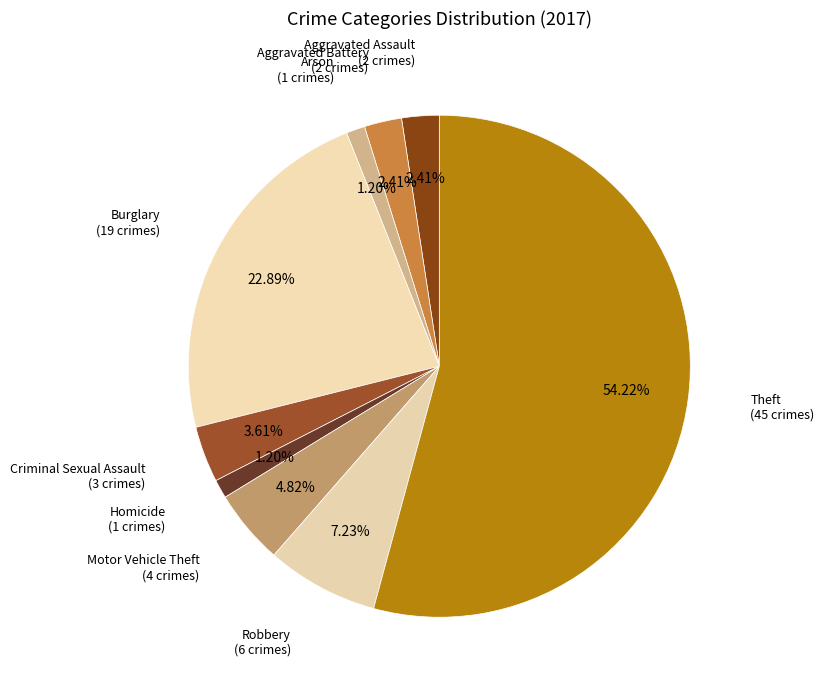

Does any single category account for the majority?

Yes